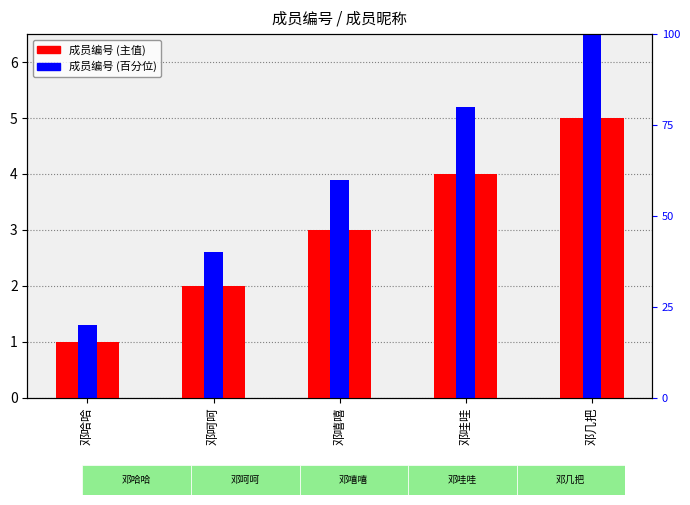

Where is 成员编号 (百分位) nearest to the value 3?

邓呵呵